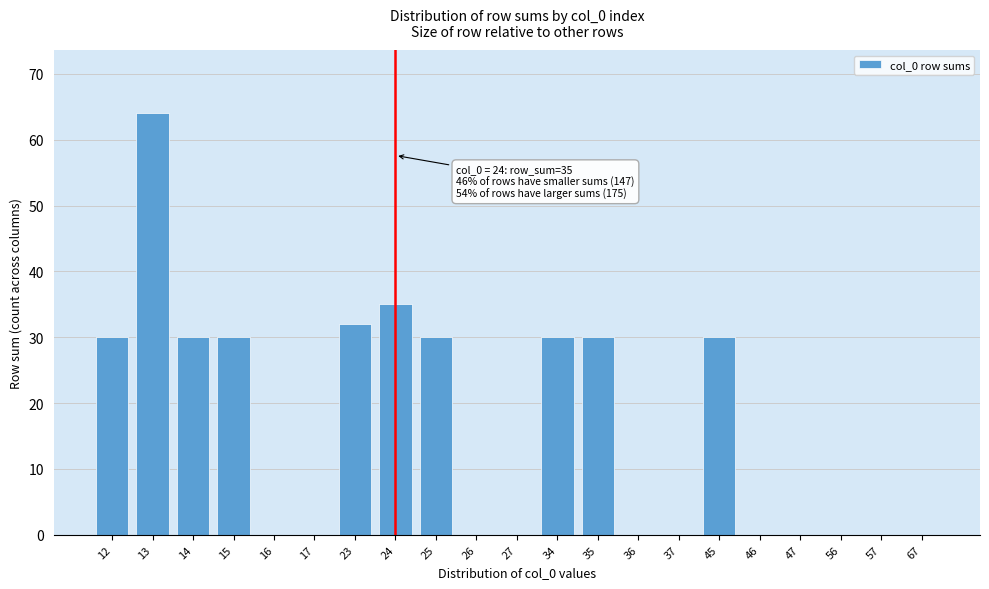

Reading left to right, transcribe all the data shown in this chart.

12=30	13=64	14=30	15=30	16=0	17=0	23=32	24=35	25=30	26=0	27=0	34=30	35=30	36=0	37=0	45=30	46=0	47=0	56=0	57=0	67=0